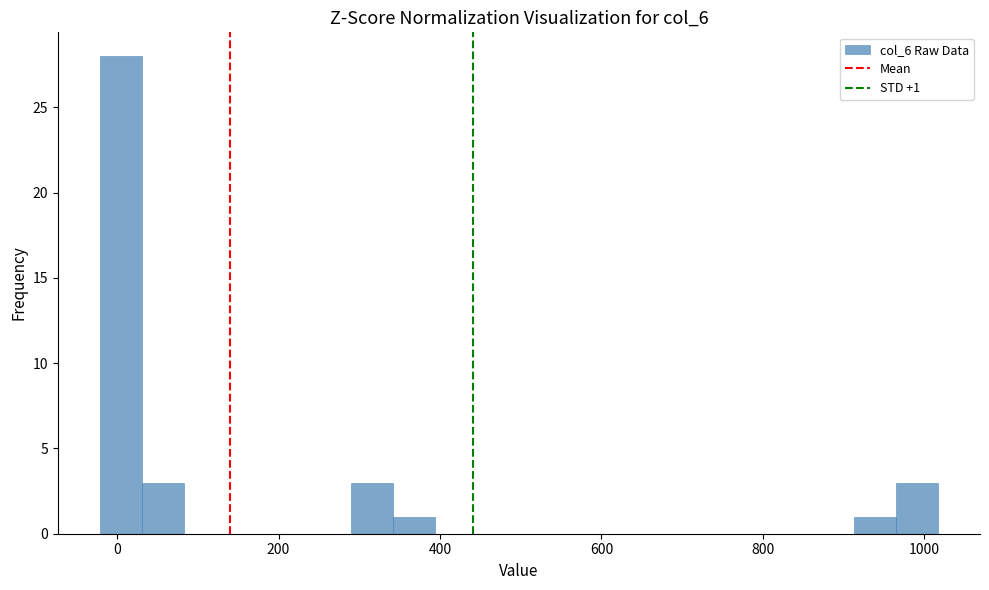

Read against the x-axis, roughly where is the centre of the tallest bar?

0